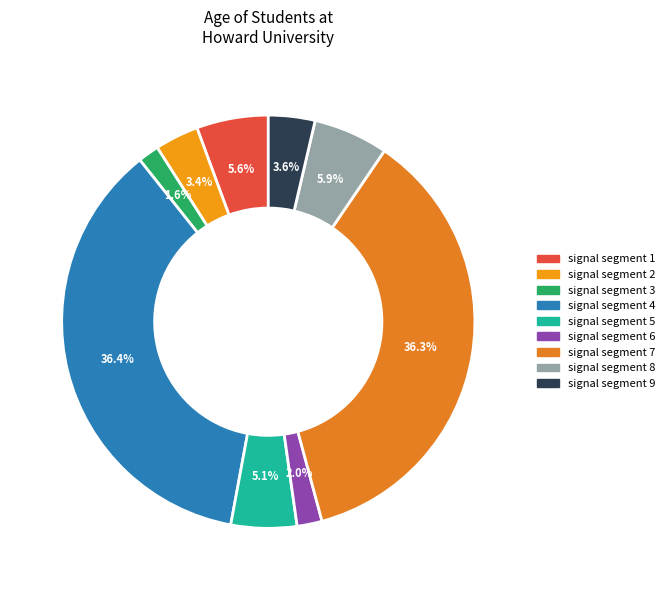

True or false: signal segment 3 accounts for 2% of the total.

True